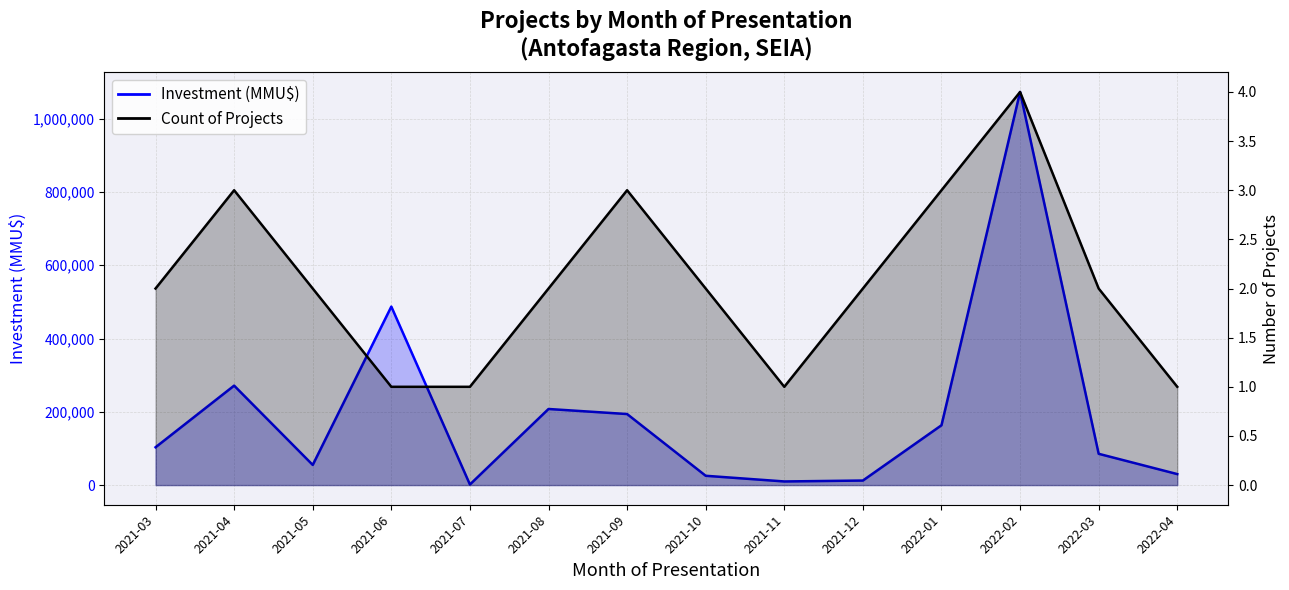

What is the spread (max minus min) of values at 2021-06?

487174